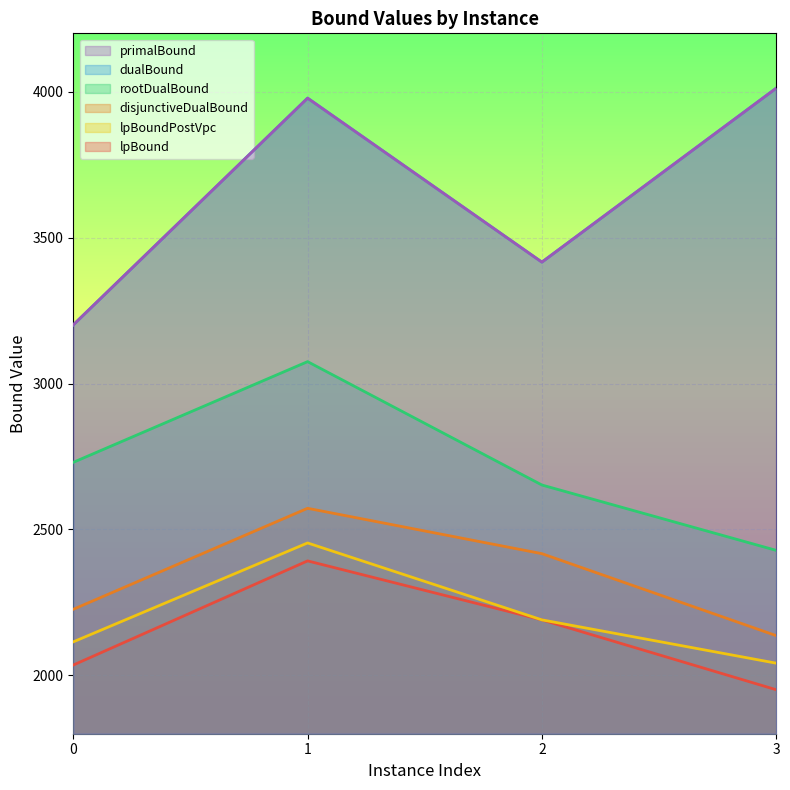

Between 0 and 3, which series saw the biggest shift?

dualBound